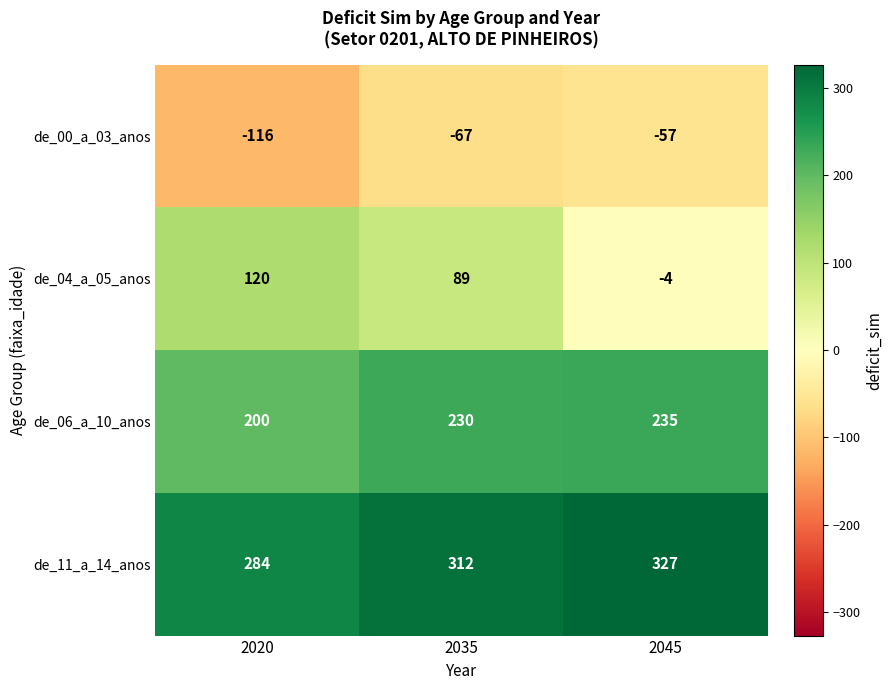

Reading right to left, what are all the values shown in this chart?

de_00_a_03_anos: -57	-67	-116
de_04_a_05_anos: -4	89	120
de_06_a_10_anos: 235	230	200
de_11_a_14_anos: 327	312	284